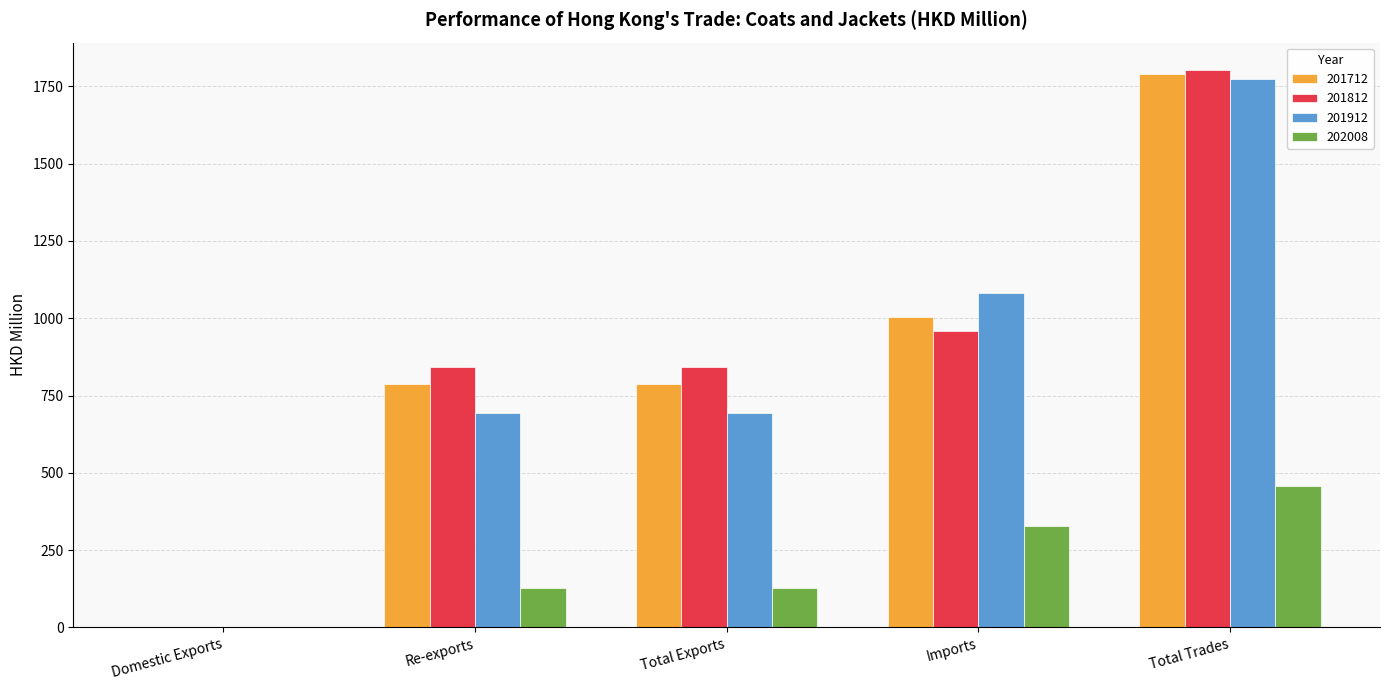

What is the sum of the 201812 values at Total Trades and Imports?

2759.7